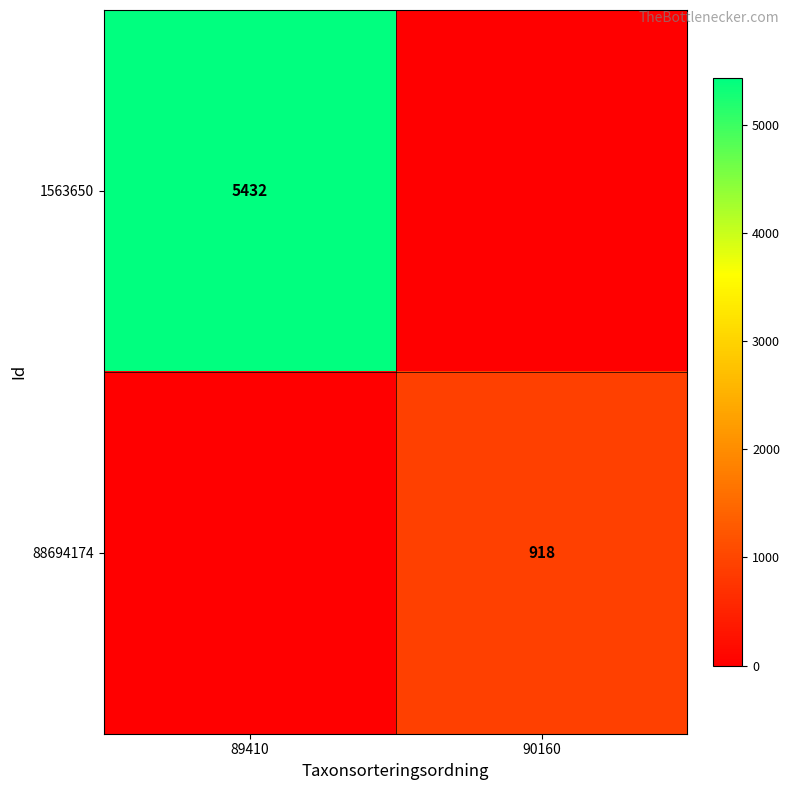

What is the spread (max minus min) of values at 90160?

918